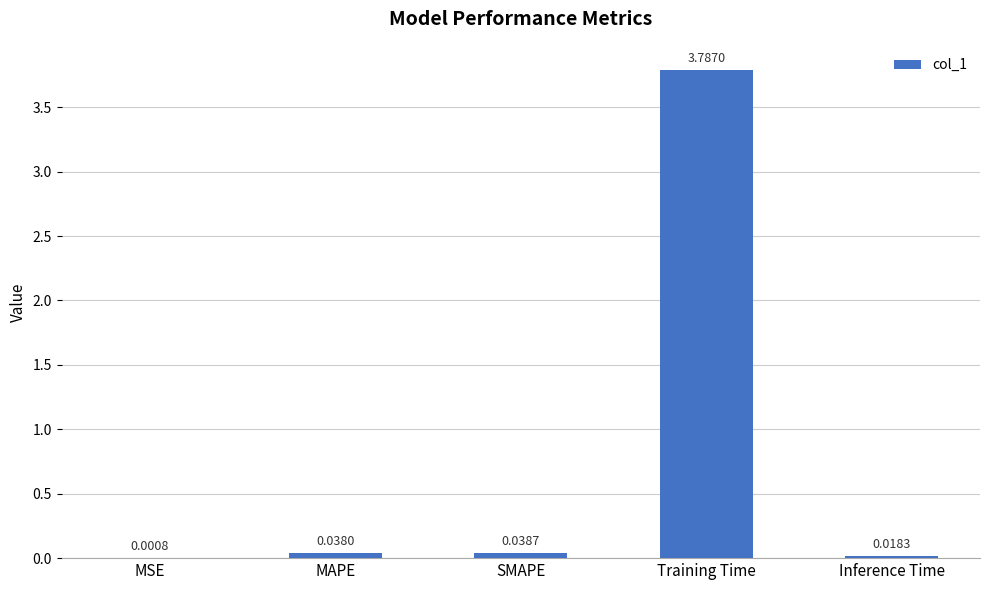

What is the greatest value displayed?

3.8